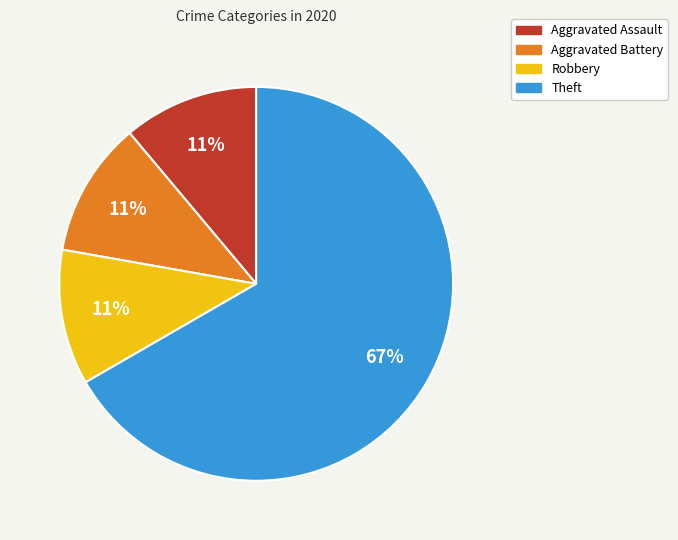

Does Theft account for over 50% of the chart?

Yes